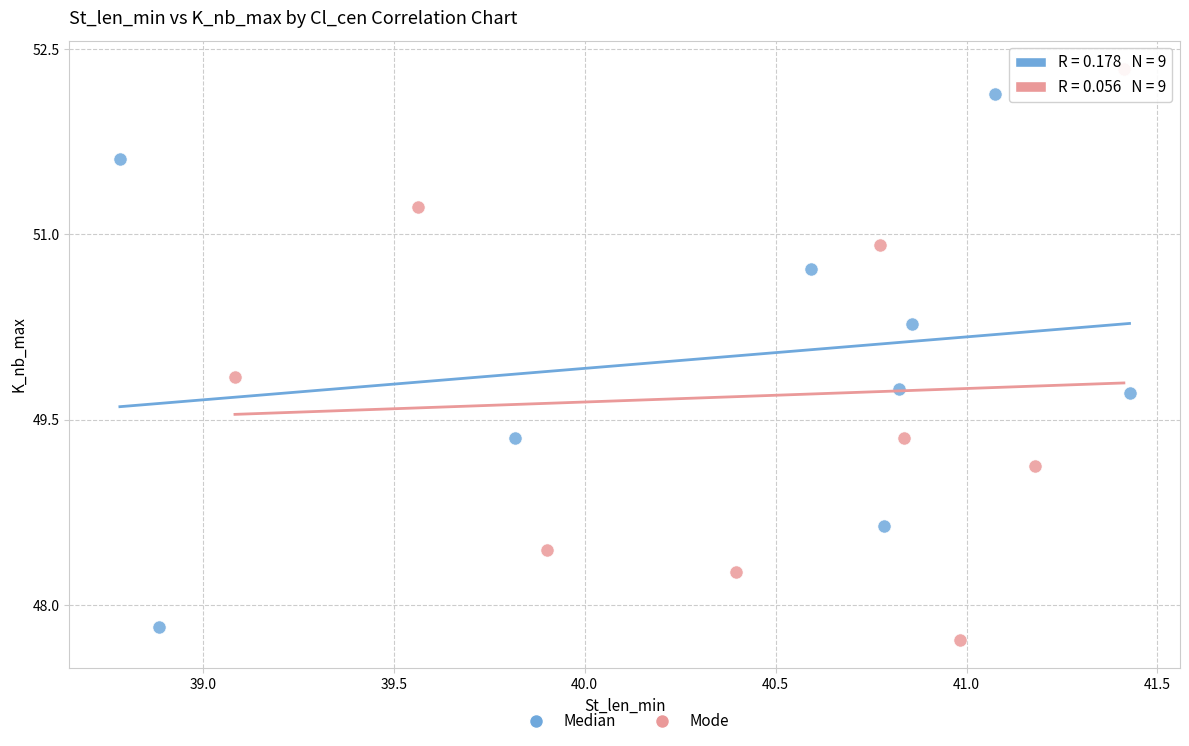

Which series reaches the maximum Y coordinate?

Mode